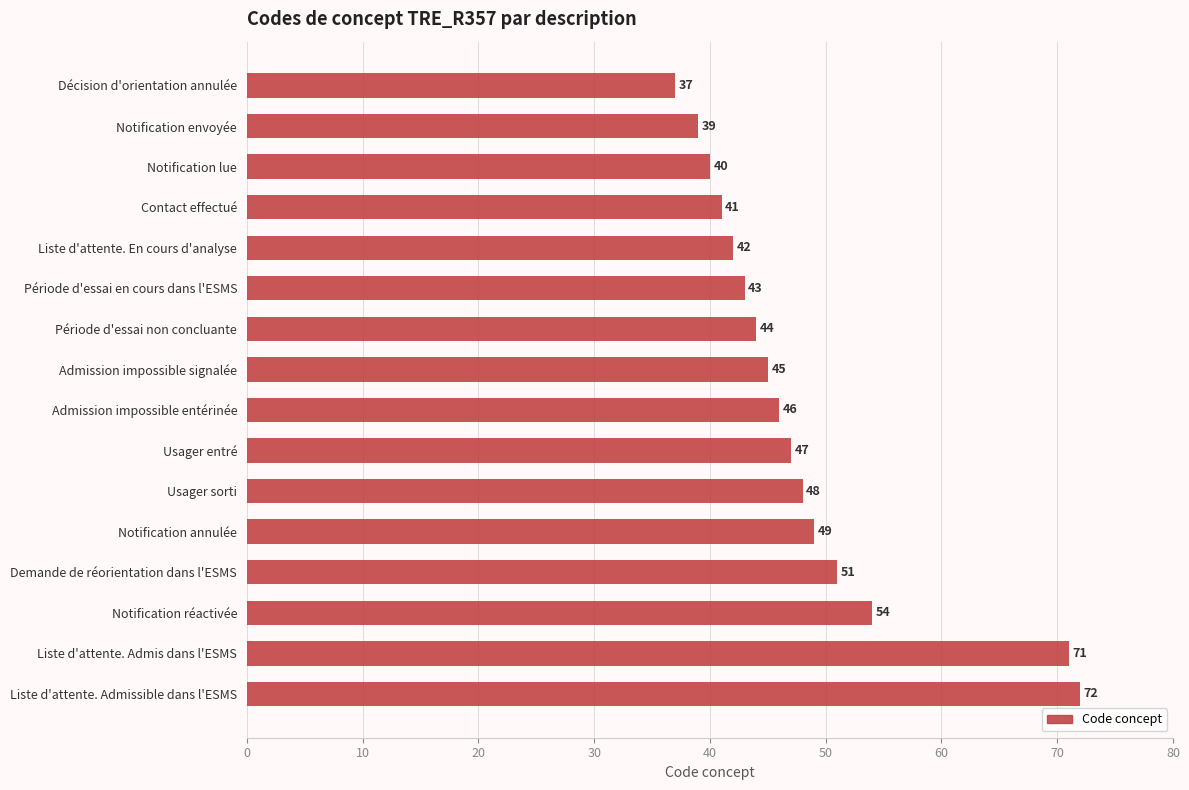

How many data points are less than 46?

8